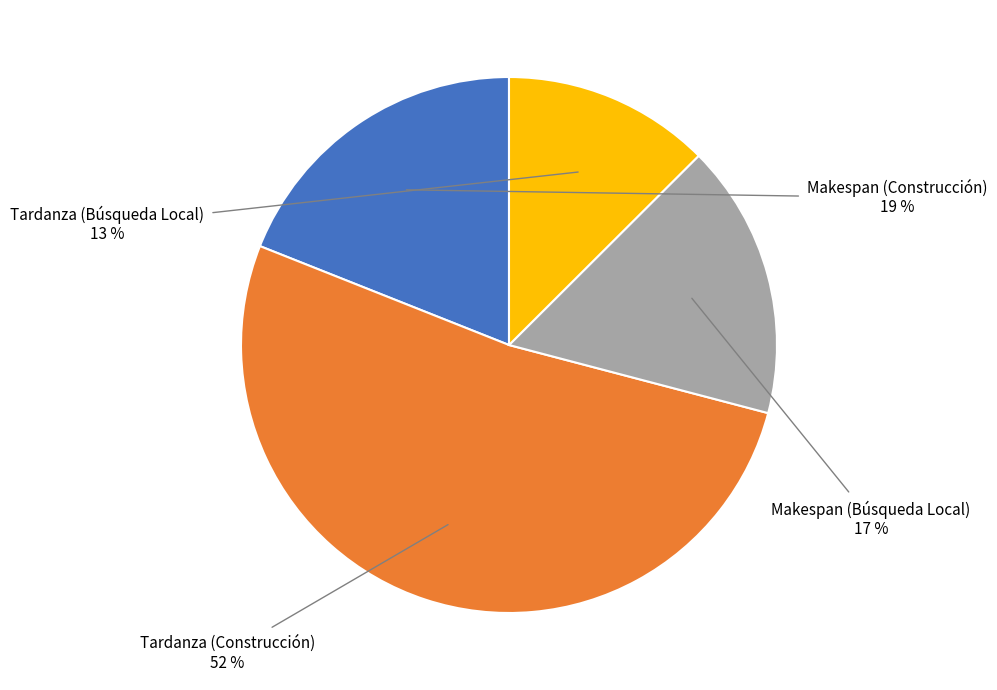

Between Makespan (Construcción) and Tardanza (Búsqueda Local), which is larger?

Makespan (Construcción)